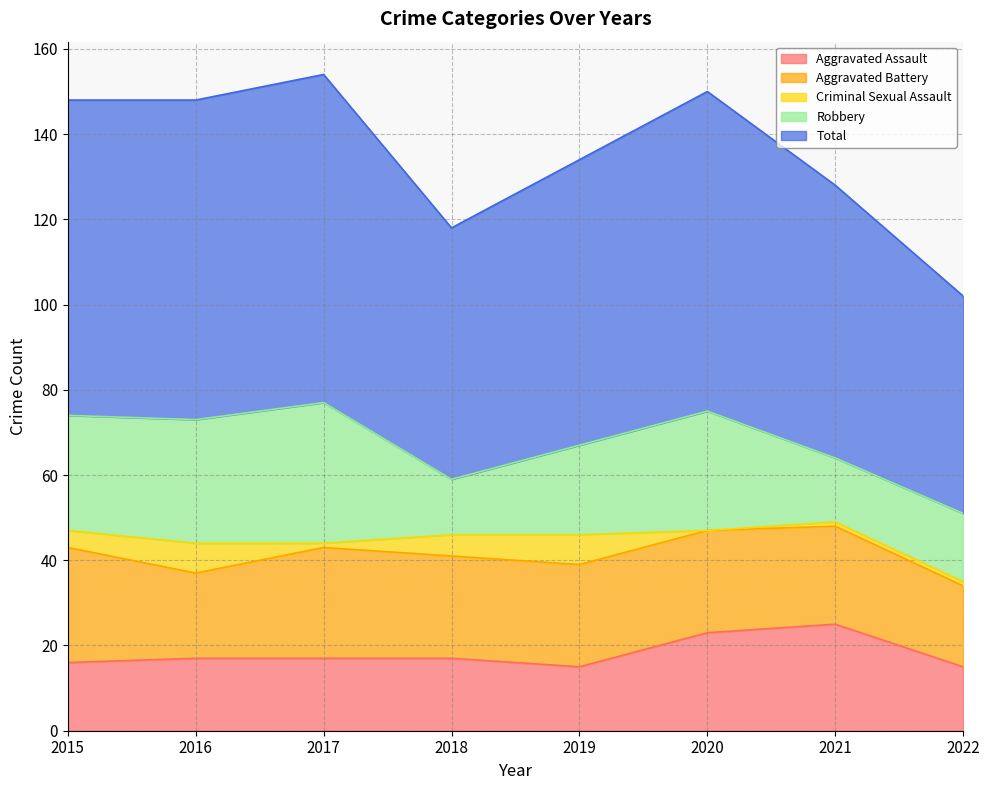

The value of Aggravated Assault at 2021 is 25. True or false?

True